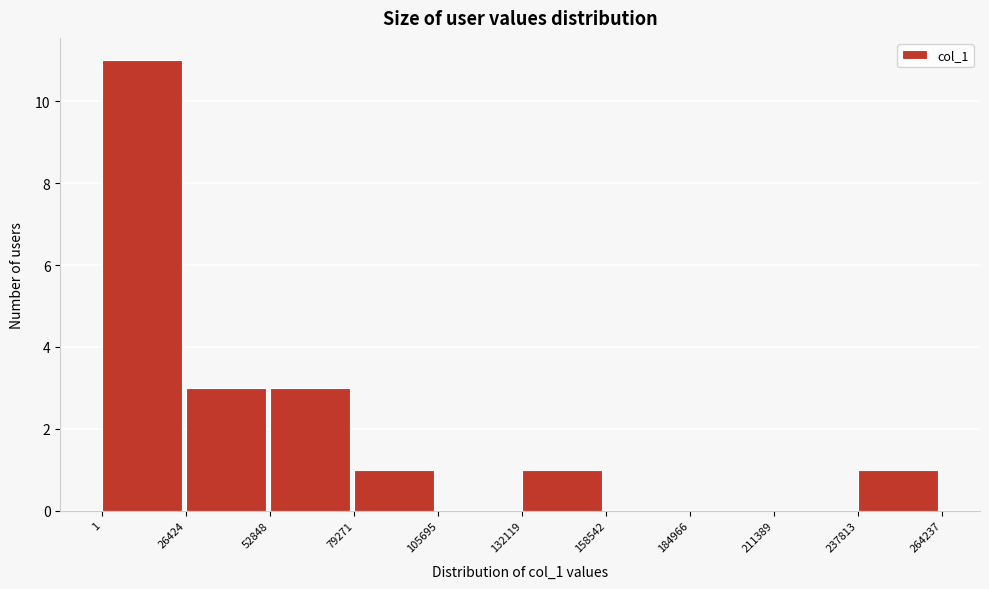

Reading left to right, transcribe this chart: for each bar, give the range it covers on the x-axis and its height. The values are not printed on the chart, so give them approximately, as read against the axis.

1 to 26424: 11
26424 to 52848: 3
52848 to 79271: 3
79271 to 105695: 1
105695 to 132119: 0
132119 to 158542: 1
158542 to 184966: 0
184966 to 211389: 0
211389 to 237813: 0
237813 to 264237: 1